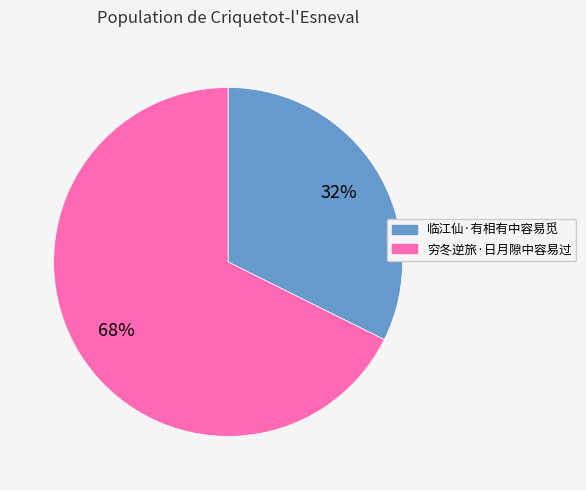

Which has a higher value, 临江仙·有相有中容易觅 or 穷冬逆旅·日月隙中容易过?

穷冬逆旅·日月隙中容易过